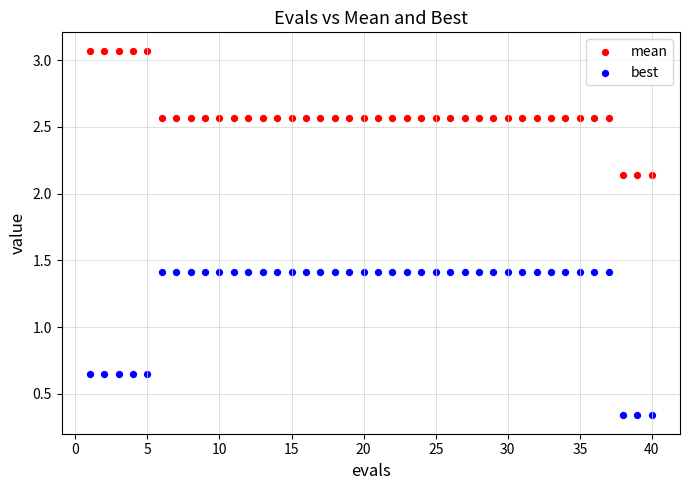

What are all the series names shown in the legend?

mean, best